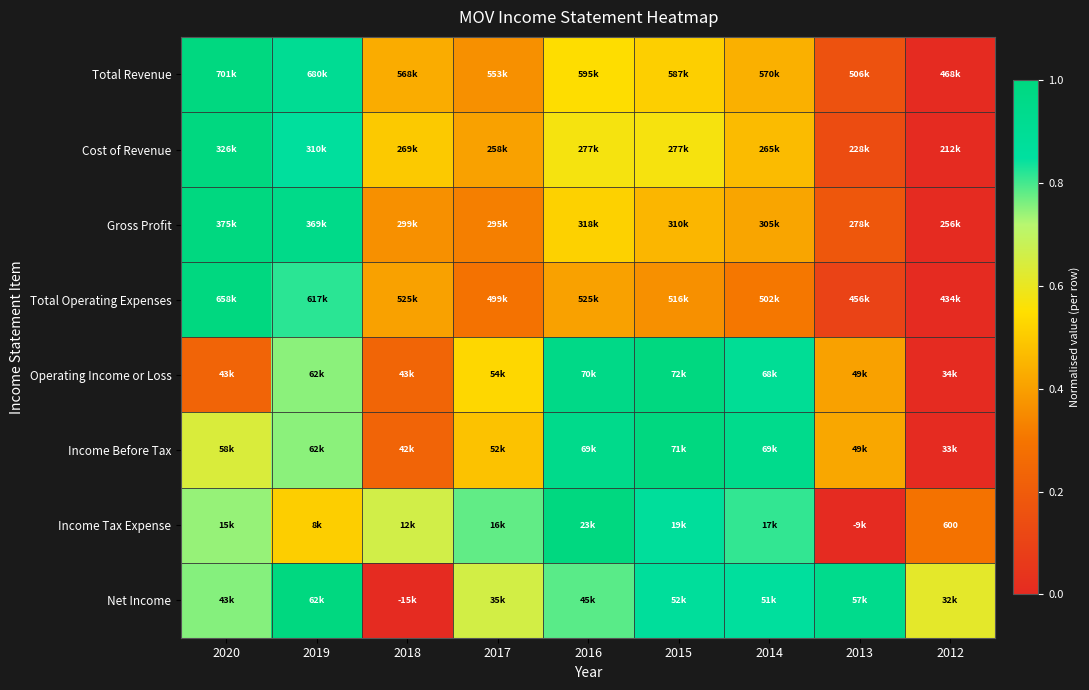

Between 2020 and 2012, which series saw the biggest shift?

Total Revenue